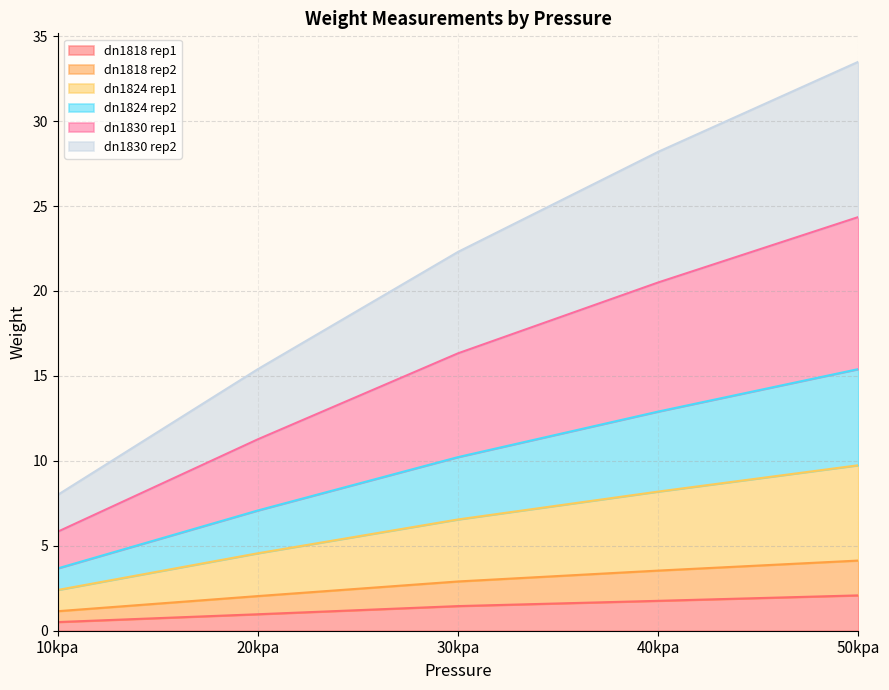

How many lines are shown in the chart?

6